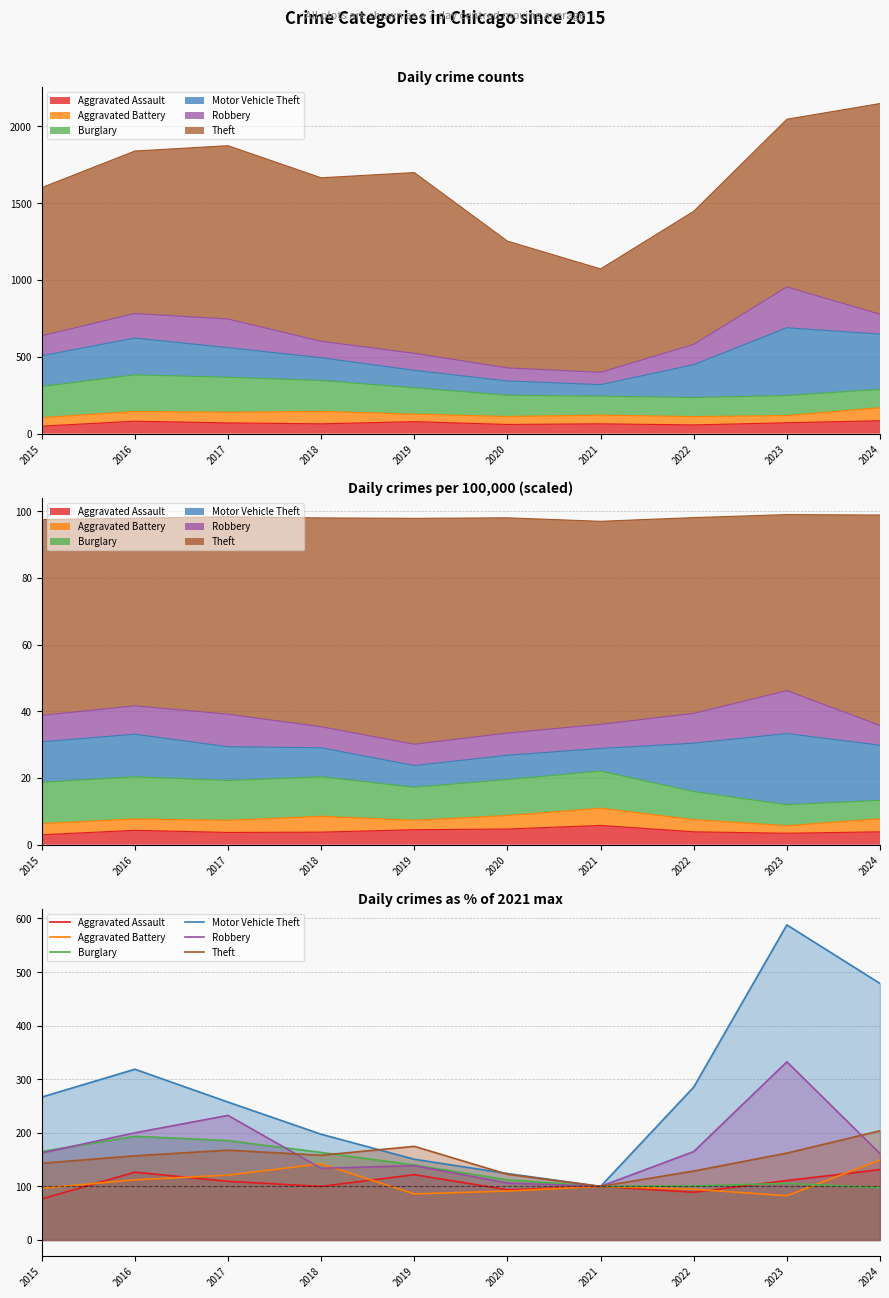

What is the sum of the Theft values at 2021 and 2018?

258.1